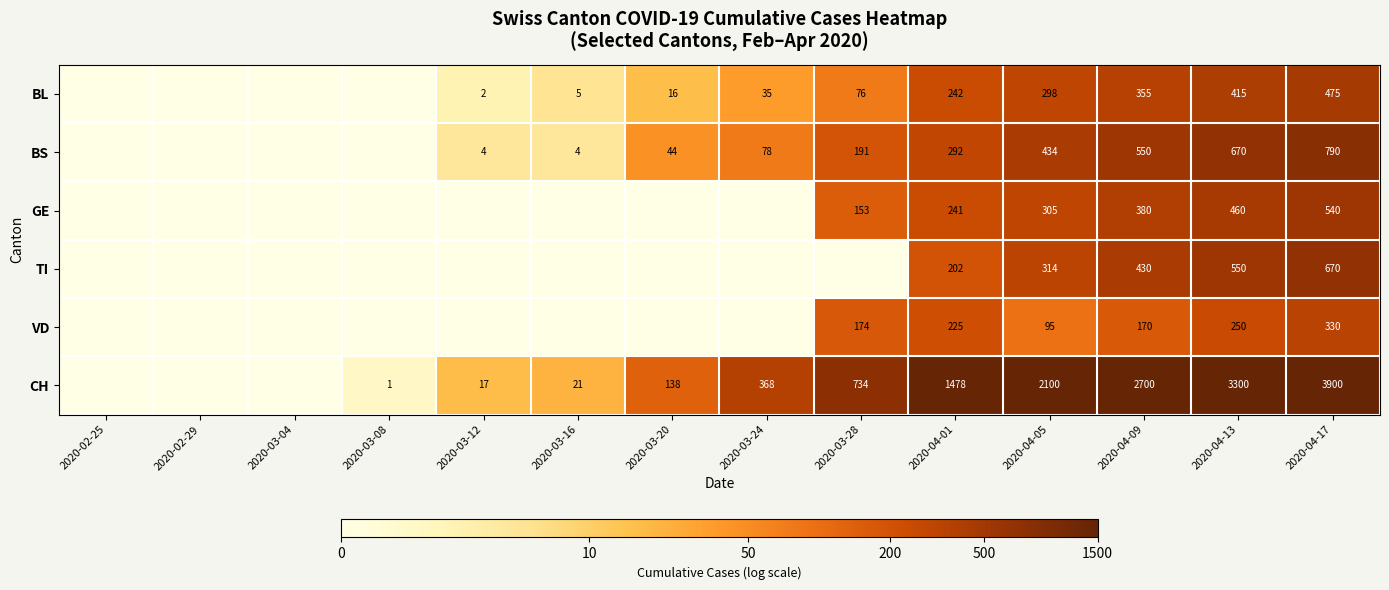

Which label corresponds to the largest value in the chart?

2020-04-17